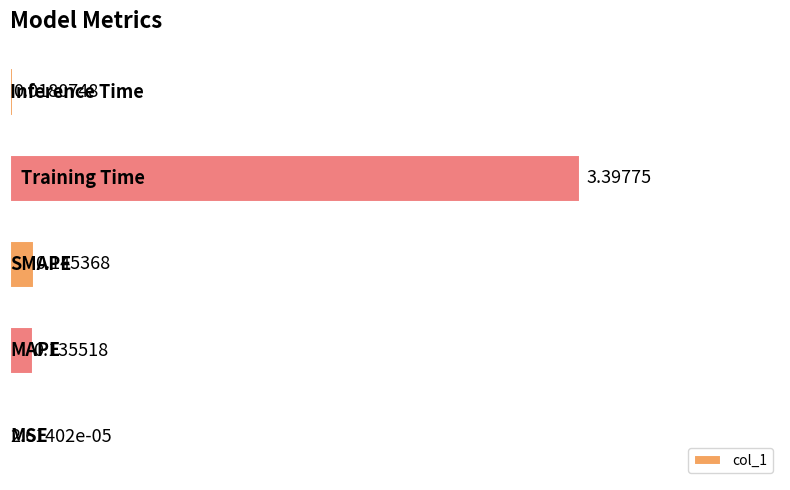

How many series are shown in this chart?

1